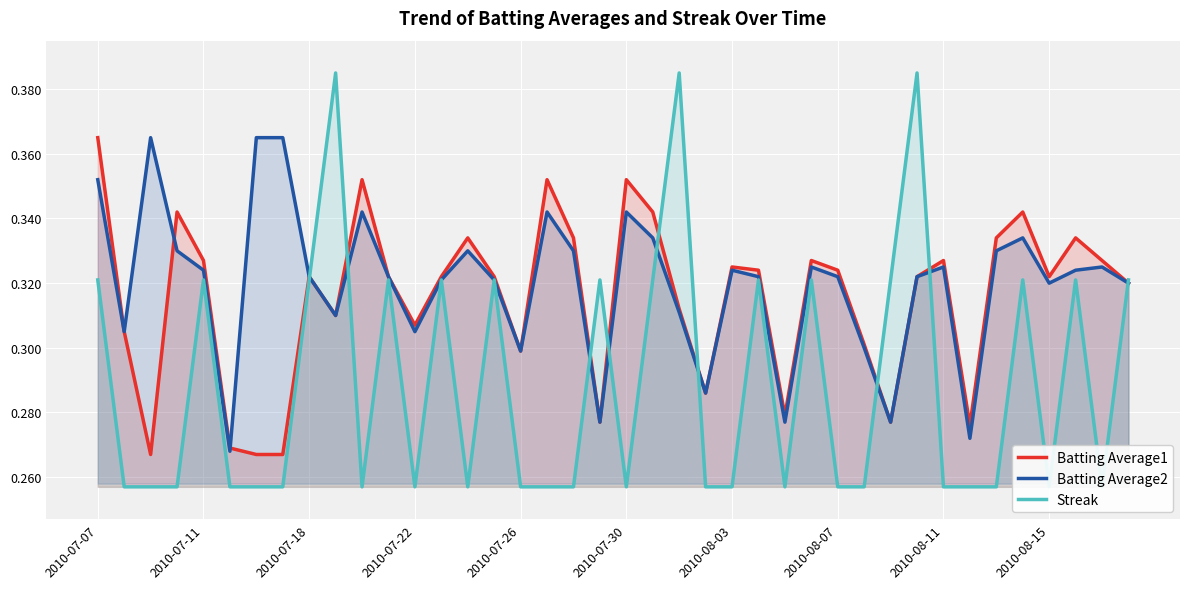

At which category is the sum across all series the highest?

2010-07-07